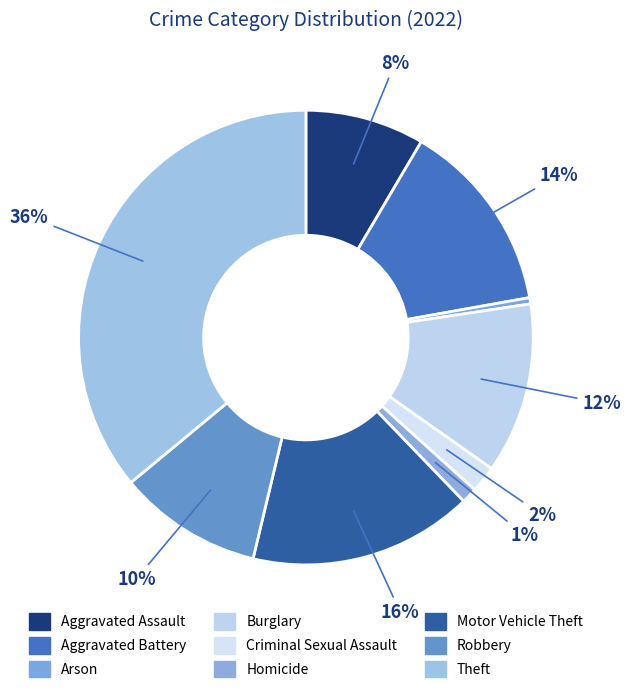

What percentage is the Aggravated Assault slice, to the nearest percent?

8%